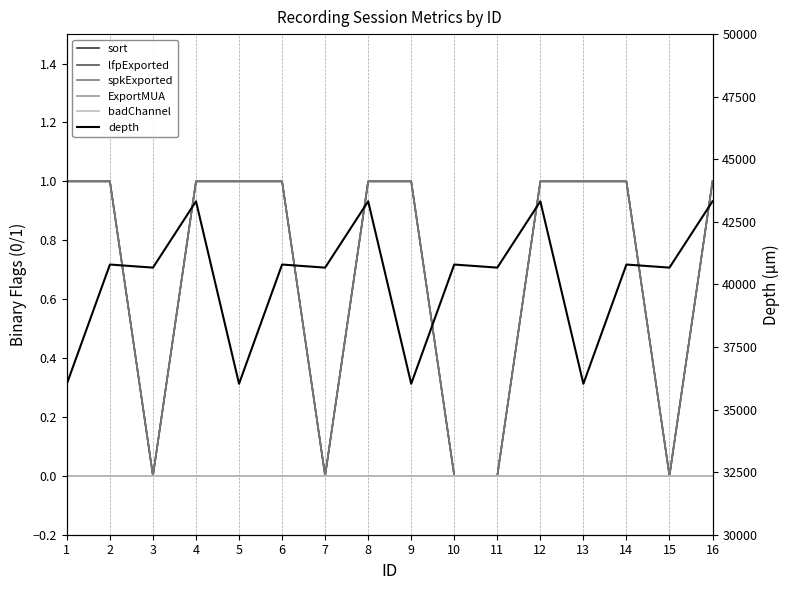

Which series changed the most between 4 and 13?

depth